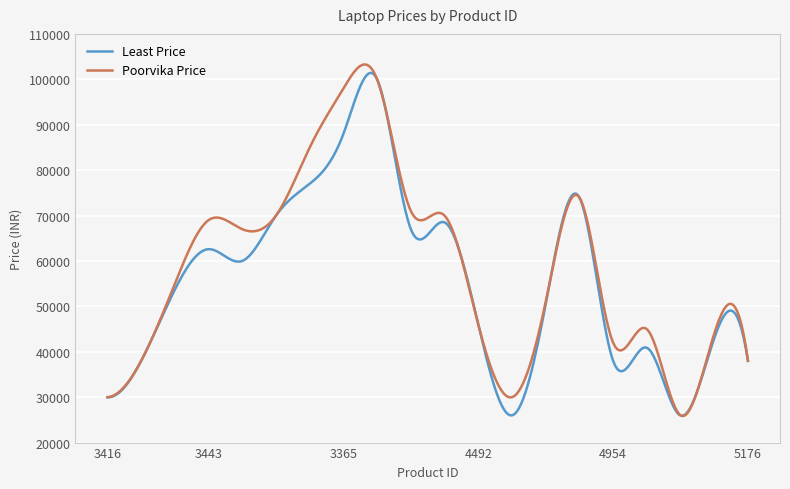

What is the greatest value displayed?

103274.5